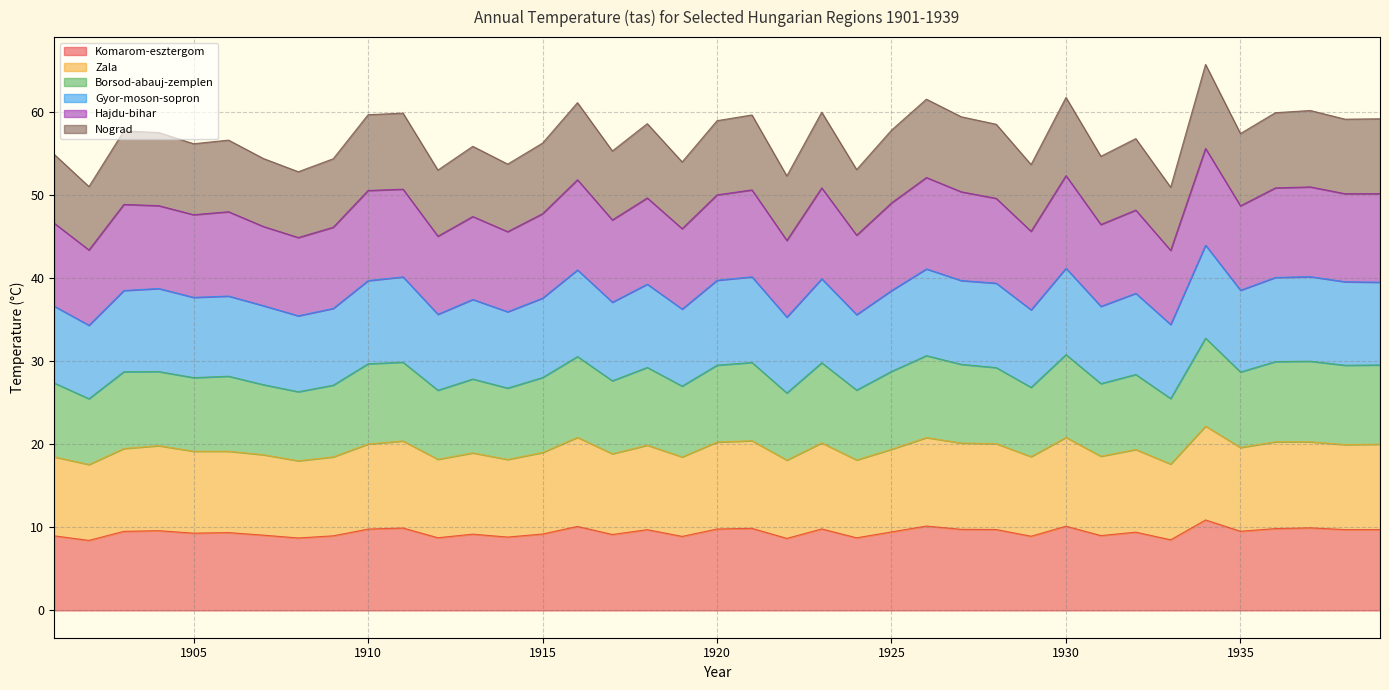

Is the value of Zala at 1932 greater than the value of Gyor-moson-sopron at 1917?

No